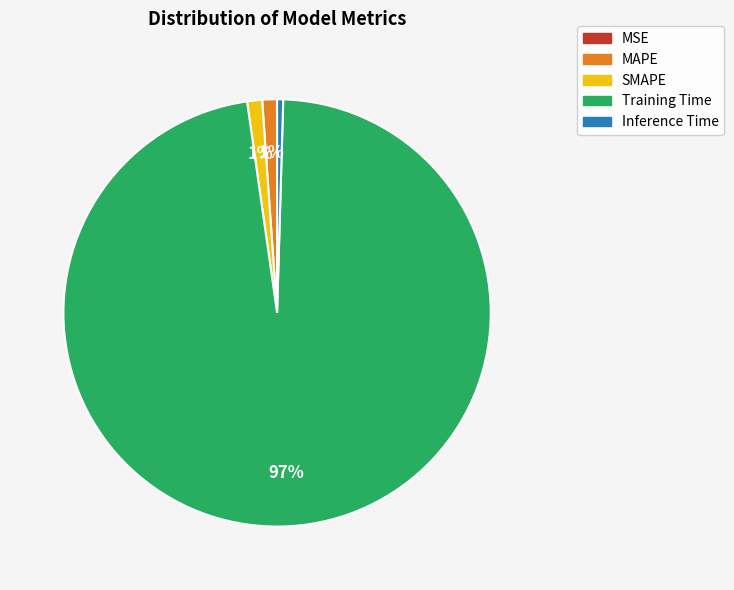

To the nearest percent, what is the average slice percentage?

20%